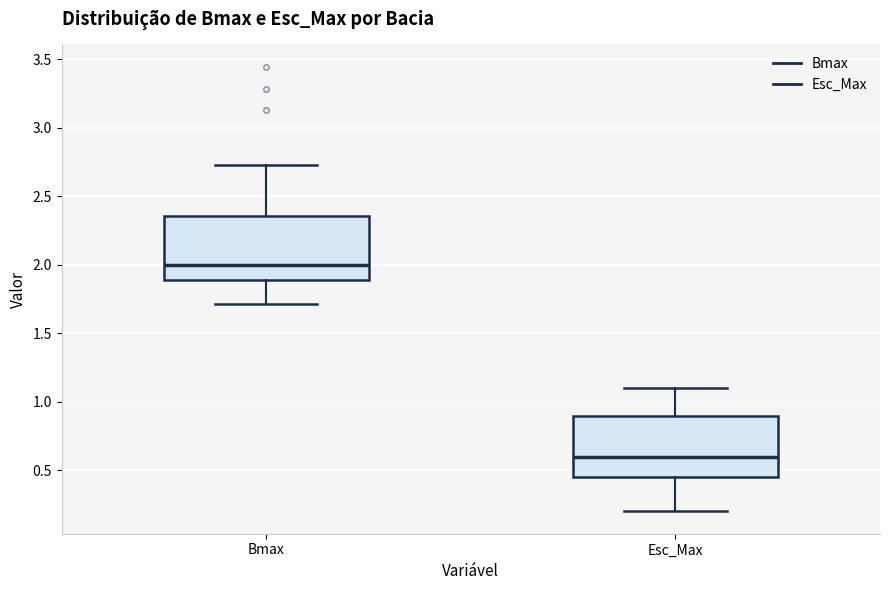

Reading left to right, read every box against the y-axis: the position of its median line, the range the box covers, and the ends of its whiskers. The values are not printed on the chart, so give them approximately, as read against the axis.

Bmax: median 2.00, box 1.90 to 2.35, whiskers 1.70 to 2.75
Esc_Max: median 0.60, box 0.45 to 0.90, whiskers 0.20 to 1.10